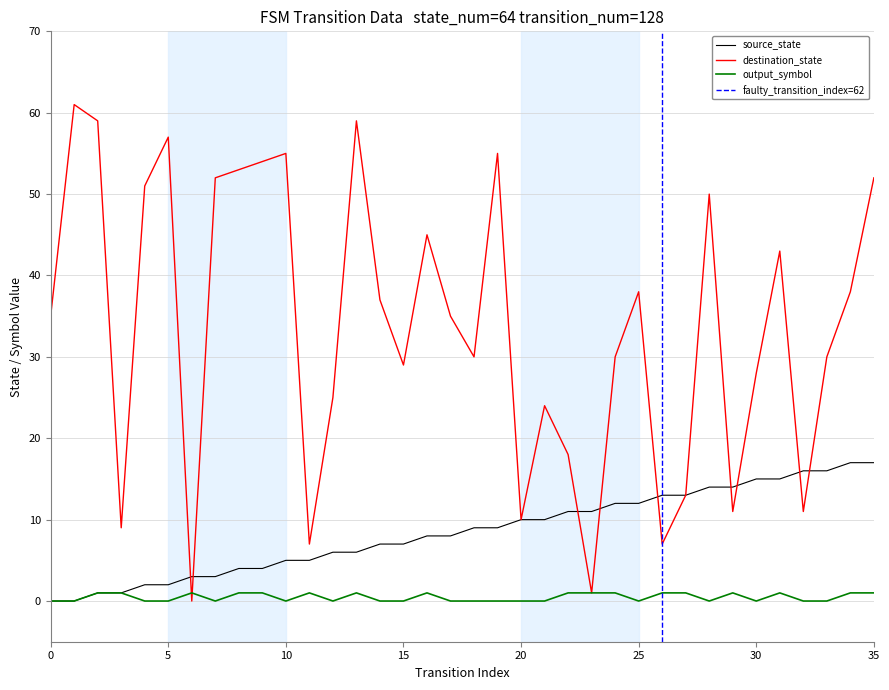

How many lines are shown in the chart?

3